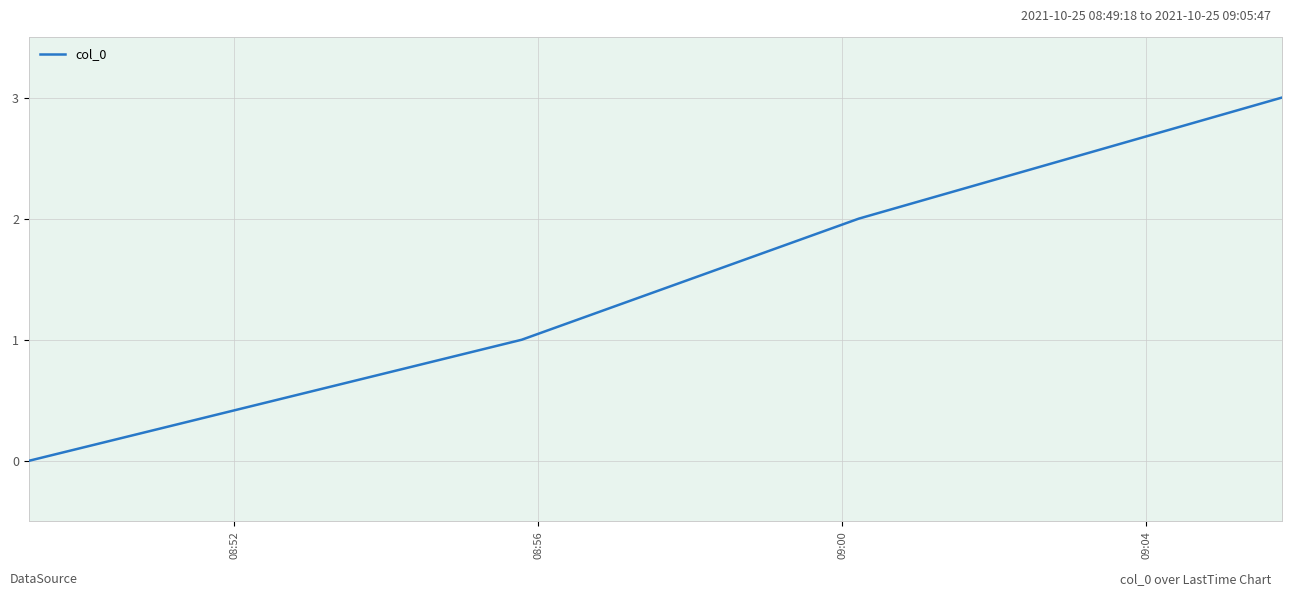

What is the sum of all values?

6